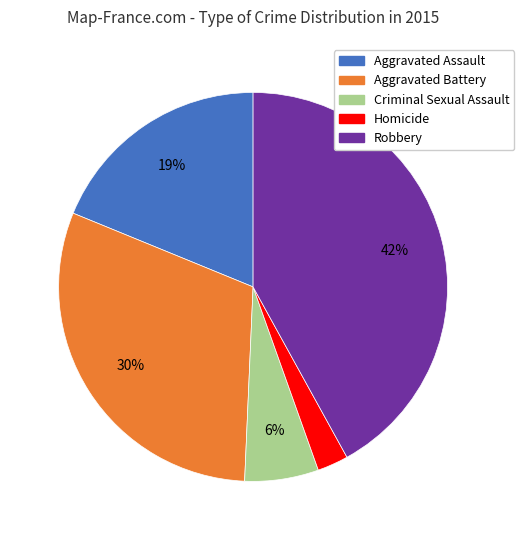

How many slices are in this pie chart?

5